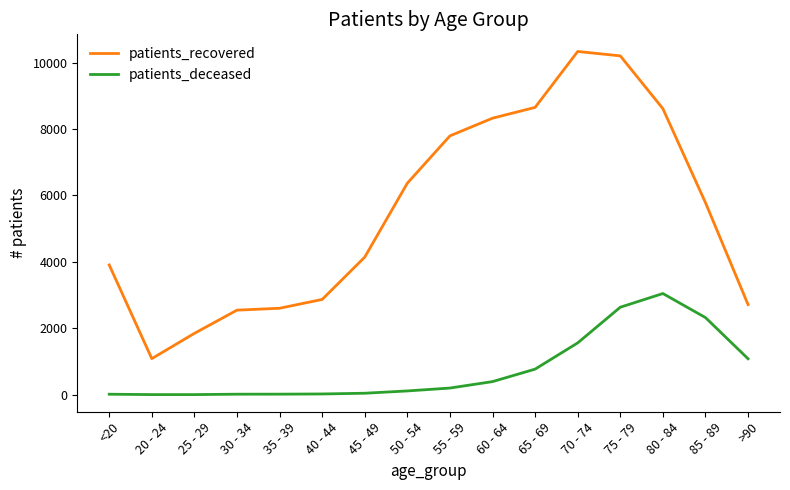

At which category does patients_recovered reach its first local valley?

20 - 24